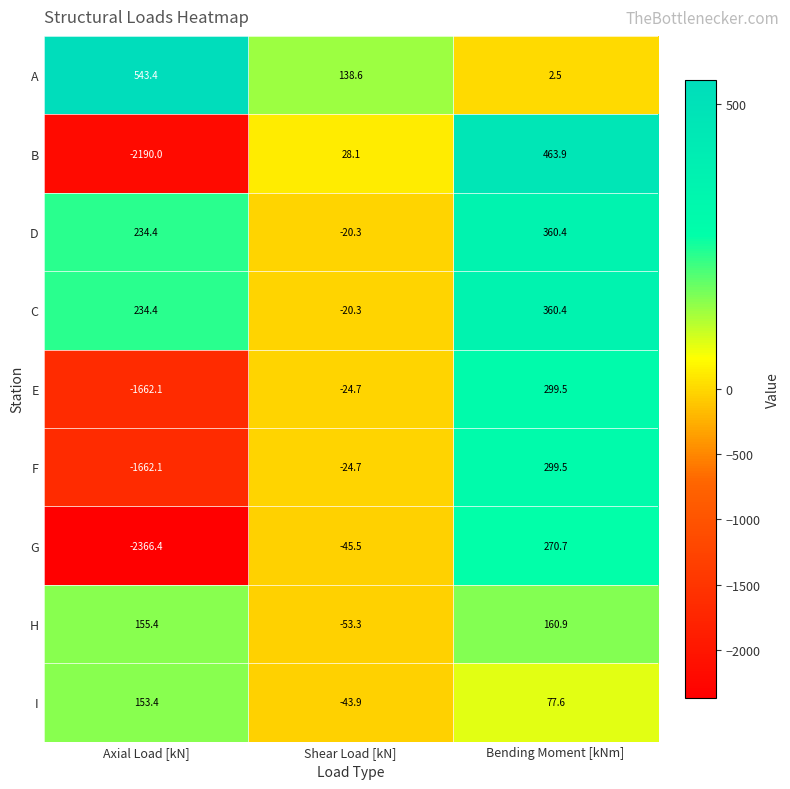

Reading left to right, transcribe all the data shown in this chart.

A: Axial Load [kN]=543.4	Shear Load [kN]=138.6	Bending Moment [kNm]=2.5
B: Axial Load [kN]=-2190.0	Shear Load [kN]=28.1	Bending Moment [kNm]=463.9
D: Axial Load [kN]=234.4	Shear Load [kN]=-20.3	Bending Moment [kNm]=360.4
C: Axial Load [kN]=234.4	Shear Load [kN]=-20.3	Bending Moment [kNm]=360.4
E: Axial Load [kN]=-1662.1	Shear Load [kN]=-24.7	Bending Moment [kNm]=299.5
F: Axial Load [kN]=-1662.1	Shear Load [kN]=-24.7	Bending Moment [kNm]=299.5
G: Axial Load [kN]=-2366.4	Shear Load [kN]=-45.5	Bending Moment [kNm]=270.7
H: Axial Load [kN]=155.4	Shear Load [kN]=-53.3	Bending Moment [kNm]=160.9
I: Axial Load [kN]=153.4	Shear Load [kN]=-43.9	Bending Moment [kNm]=77.6